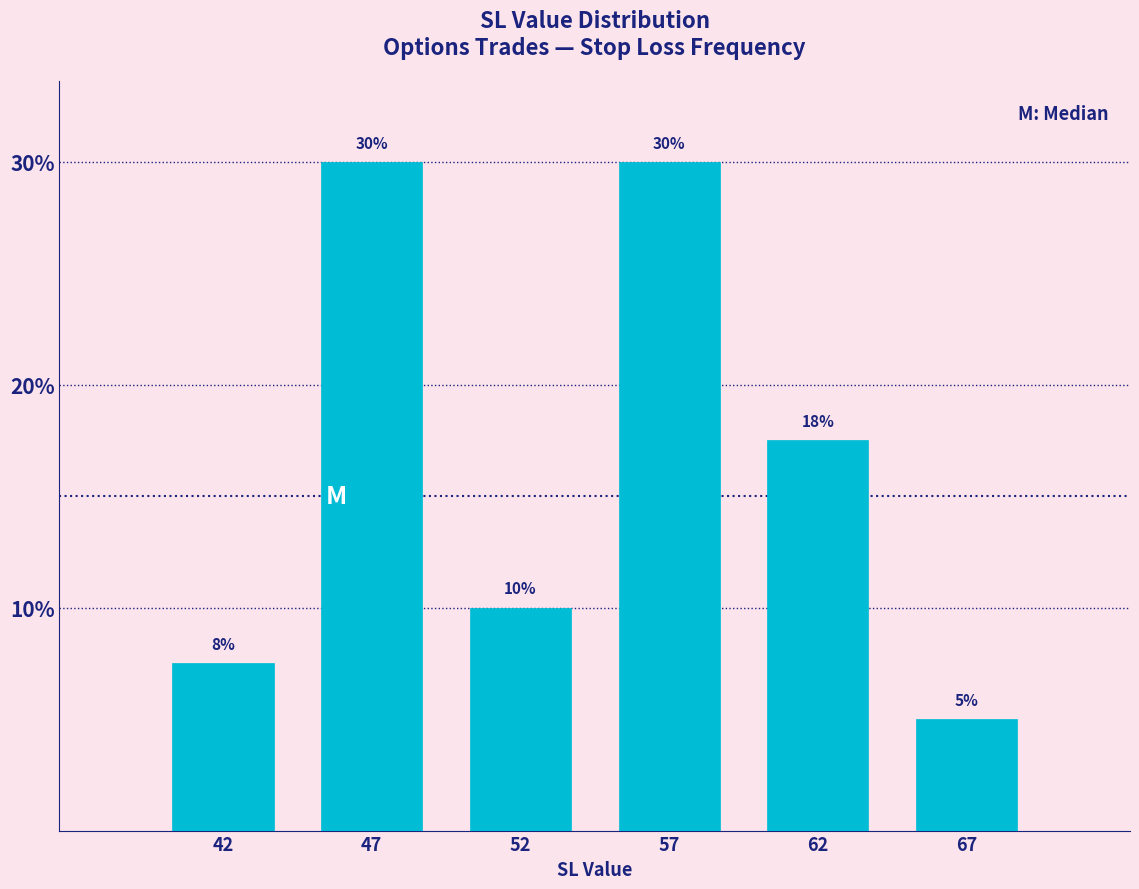

Which label corresponds to the smallest value in the chart?

67